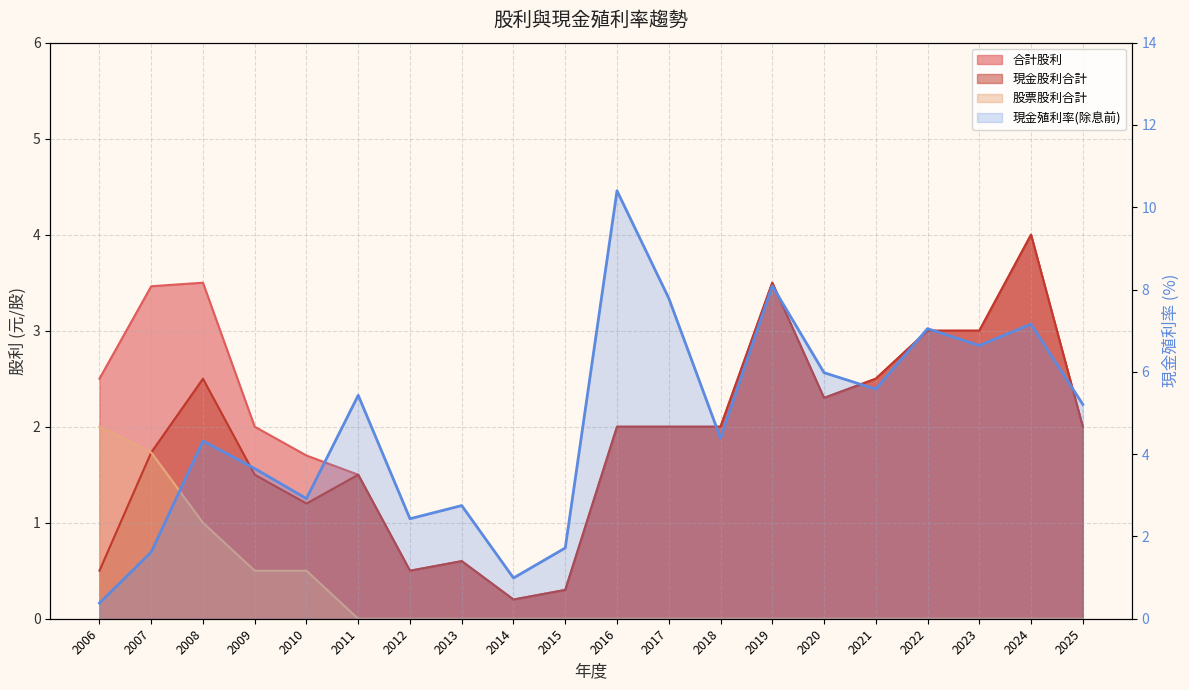

What is the difference between the second highest and minimum values in the 現金股利合計 series?

3.3